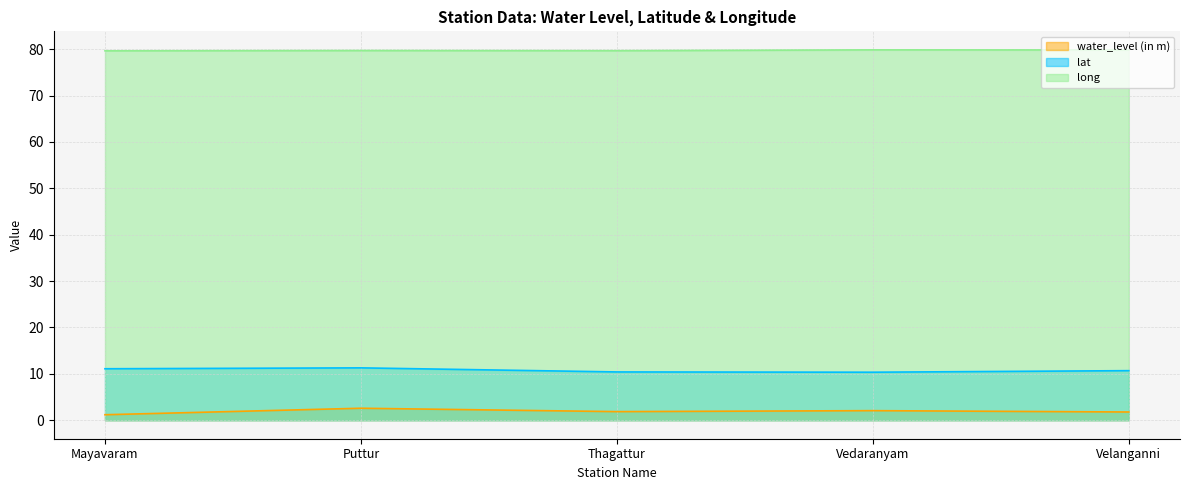

Which series changed the most between Thagattur and Vedaranyam?

water_level (in m)